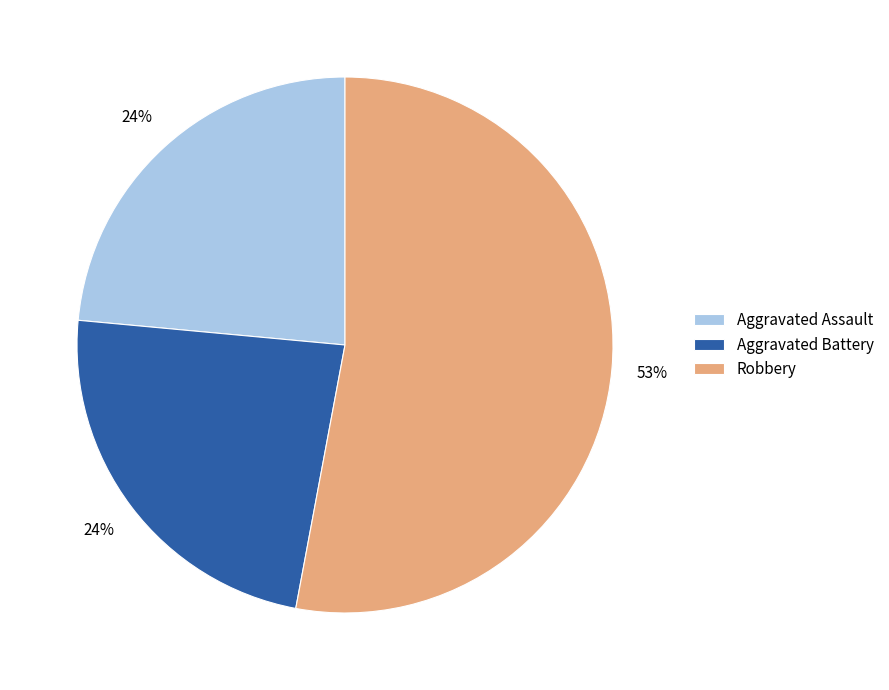

Which category has the biggest portion of the pie?

Robbery